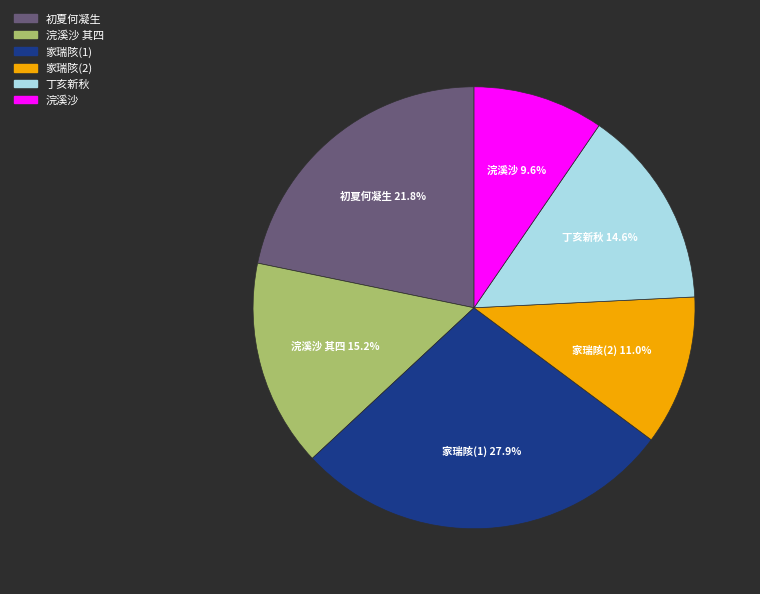

Is there a majority slice in this chart?

No